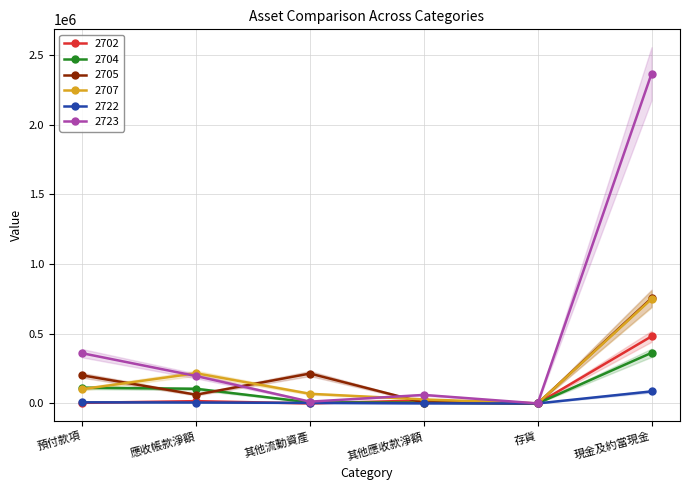

What is the difference between the 2702 values at 預付款項 and 其他流動資產?

3974